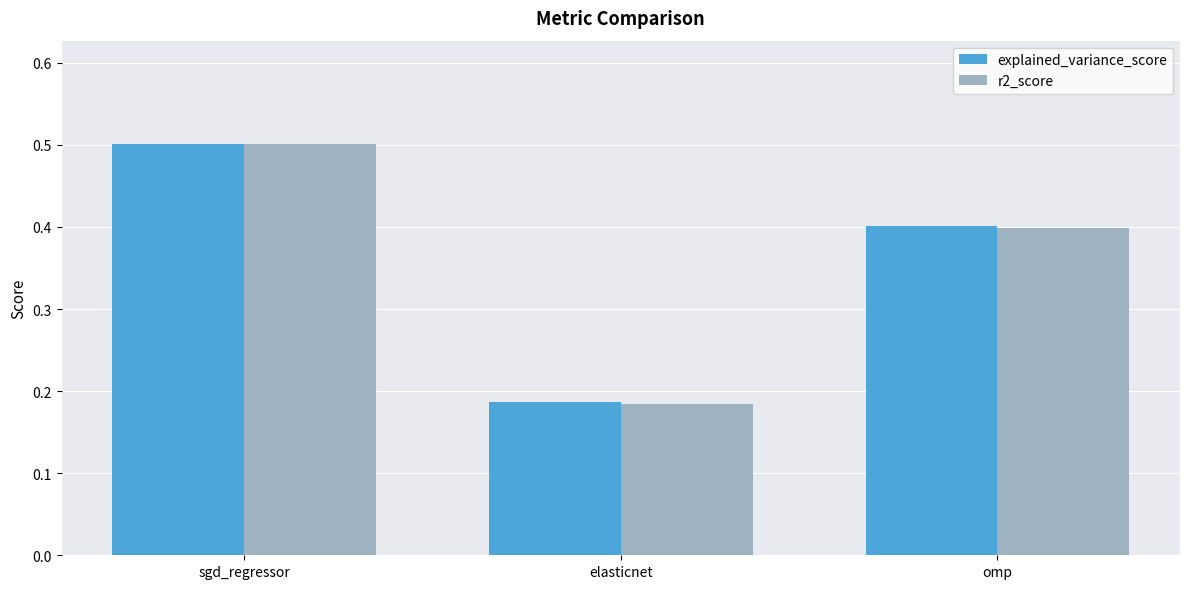

Where is r2_score nearest to the value 0?

elasticnet